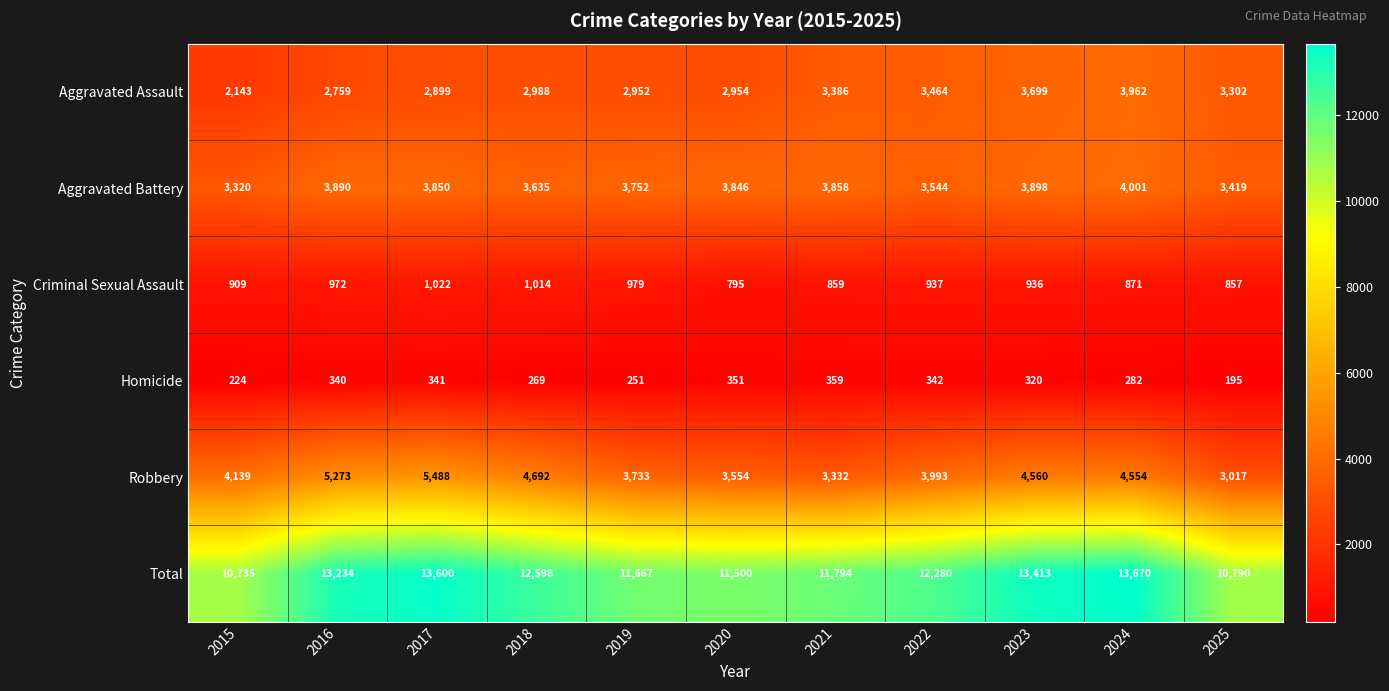

The Aggravated Battery series shows 1327 at 2018. True or false?

False